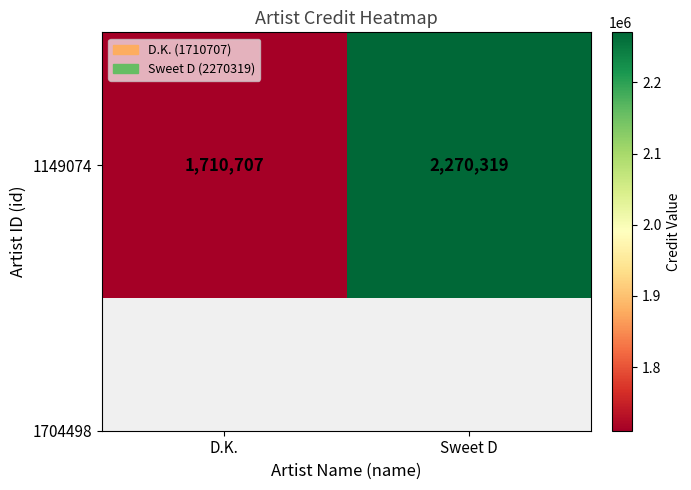

List the labels in order of value, largest first.

Sweet D, D.K.